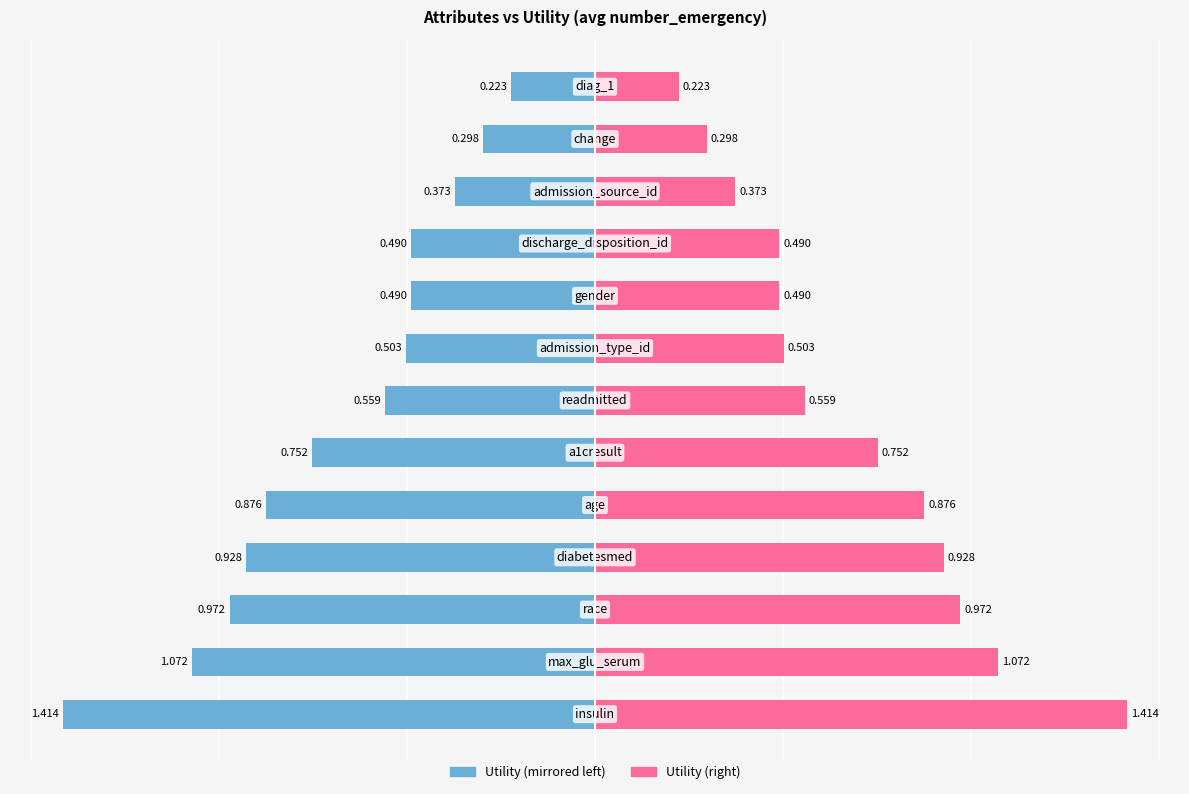

What is the average value of the Utility (left) series?

-0.7